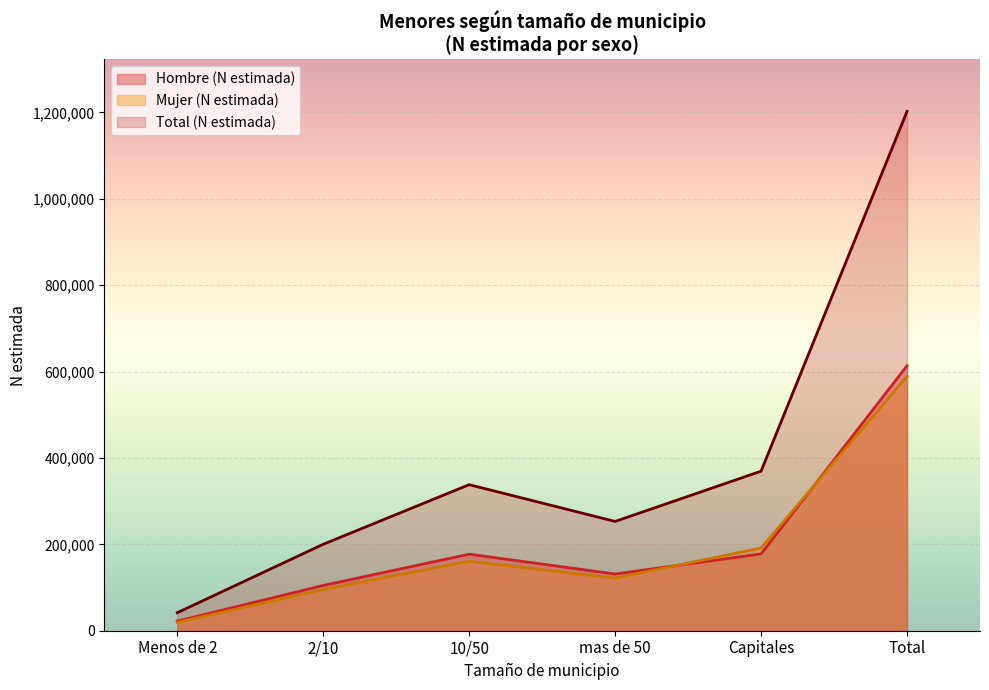

What are all the series names shown in the legend?

Hombre (N estimada), Mujer (N estimada), Total (N estimada)